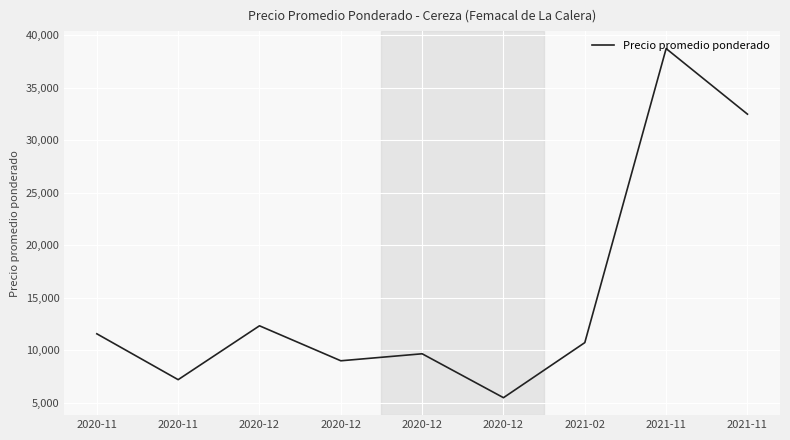

What is the difference between the maximum and minimum values?

33266.7